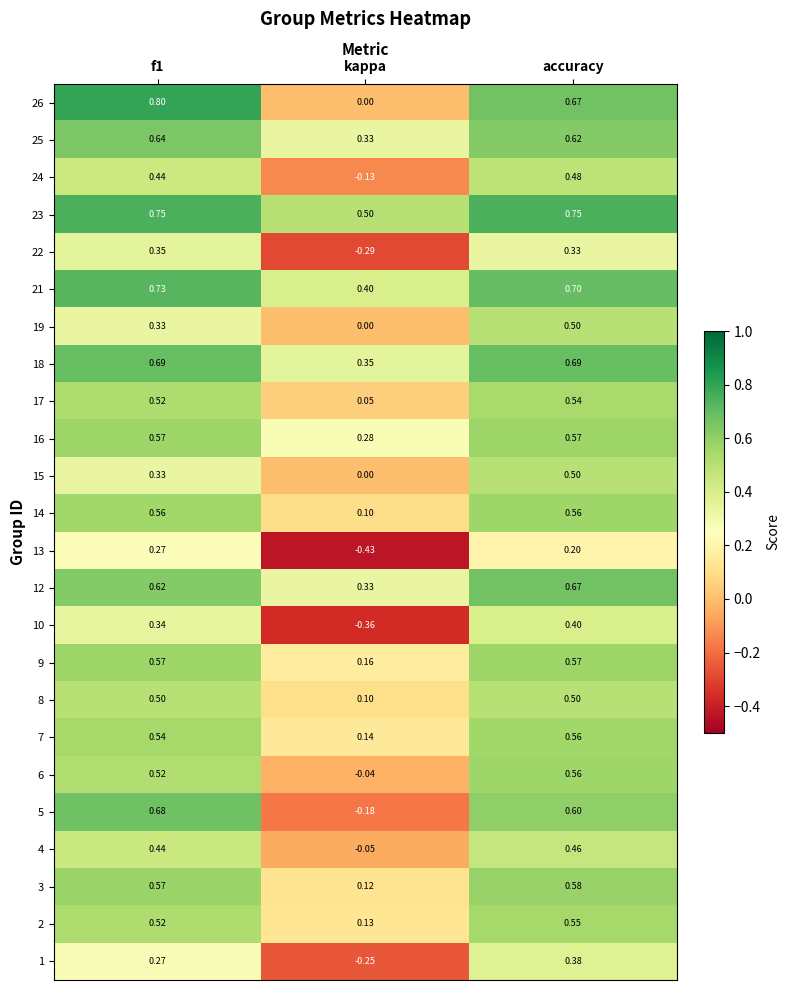

At which category does the chart reach its minimum across all series?

kappa